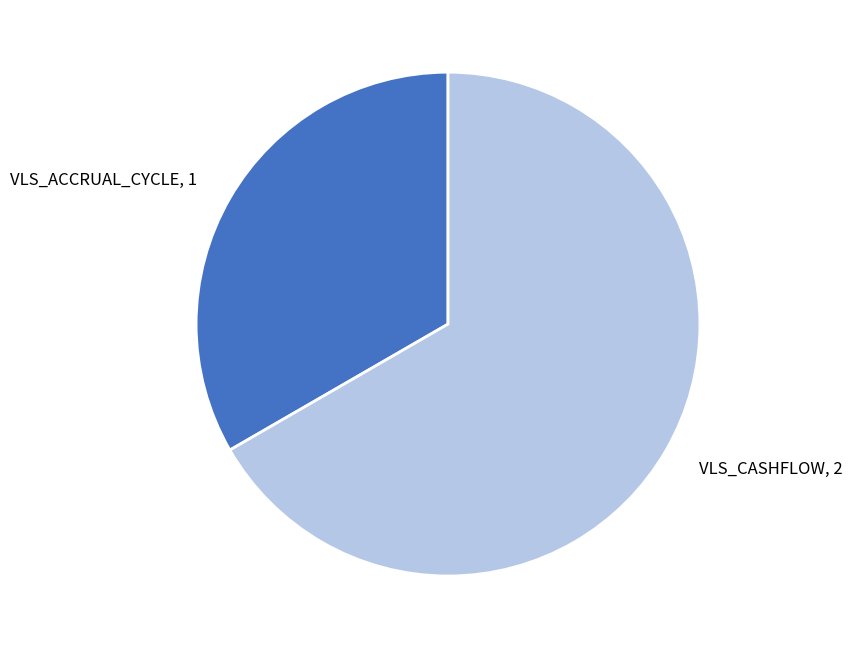

What is the largest slice in the pie chart?

VLS_CASHFLOW